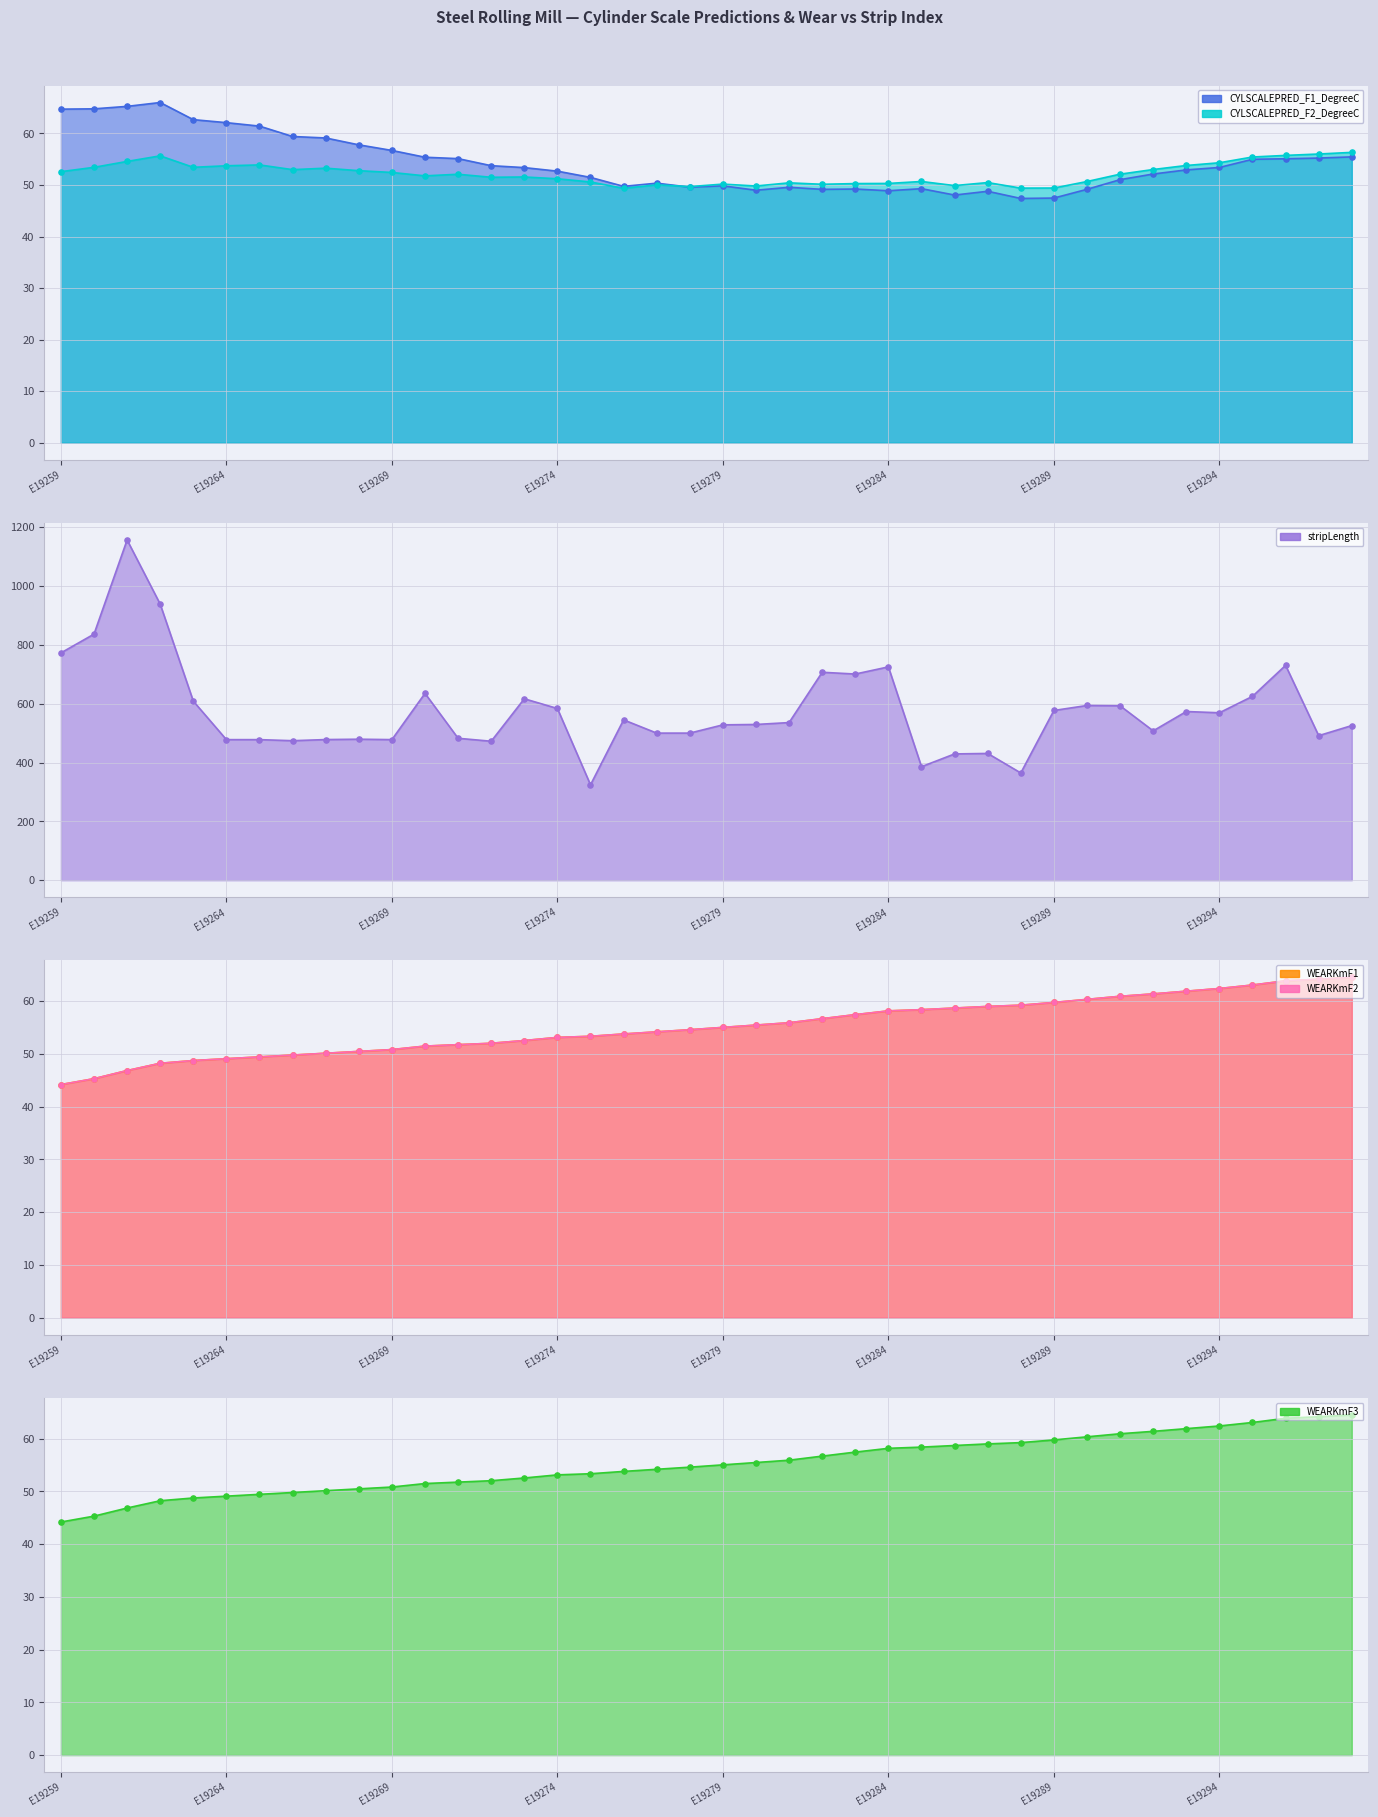

Which series has the widest spread of Y values?

stripLength